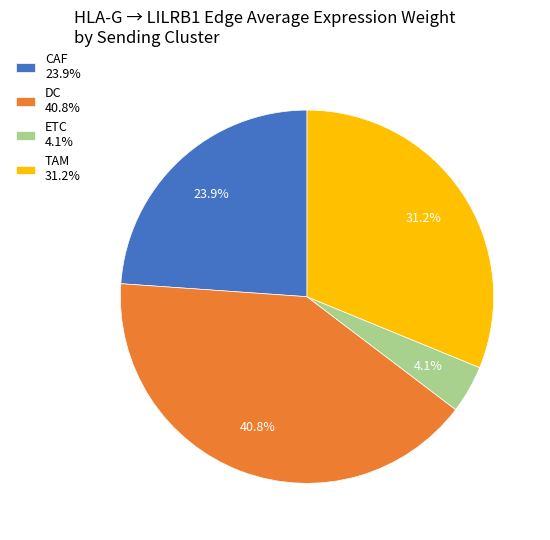

Combined, what portion of the pie is DC and CAF?

64.7%